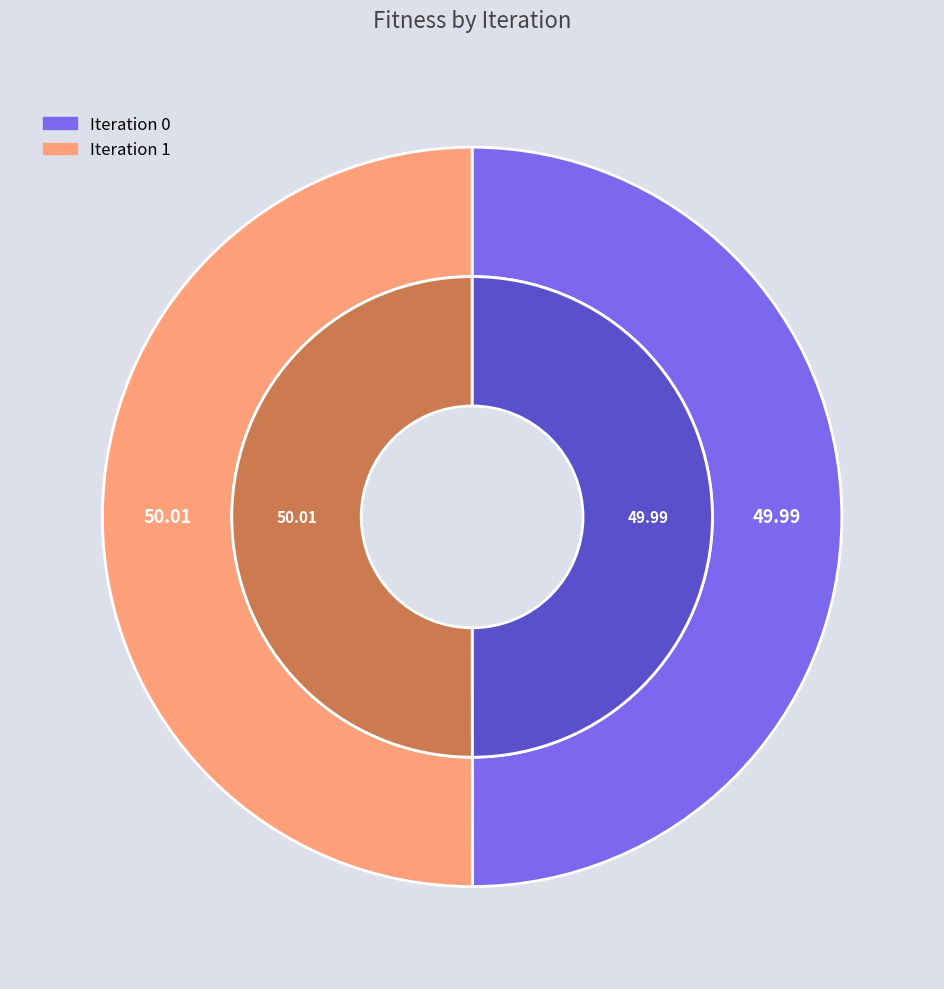

Between 1 and 0, which is larger?

1